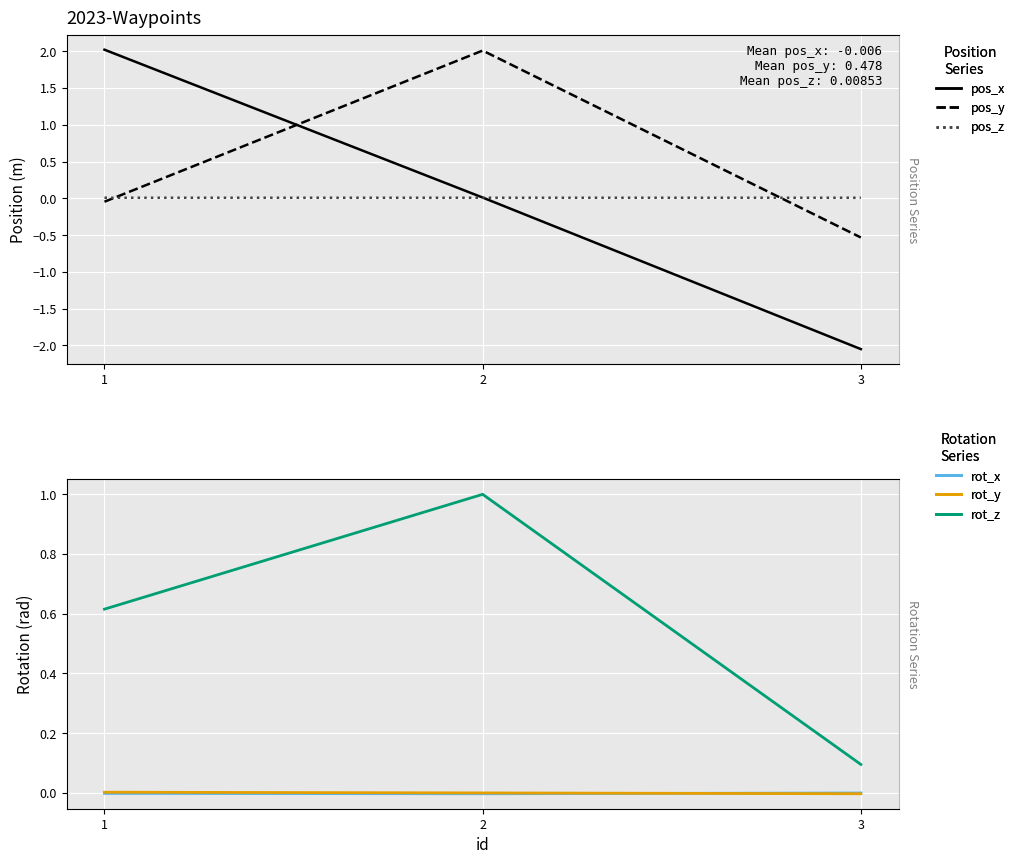

How many negative values does the pos_y series have?

2